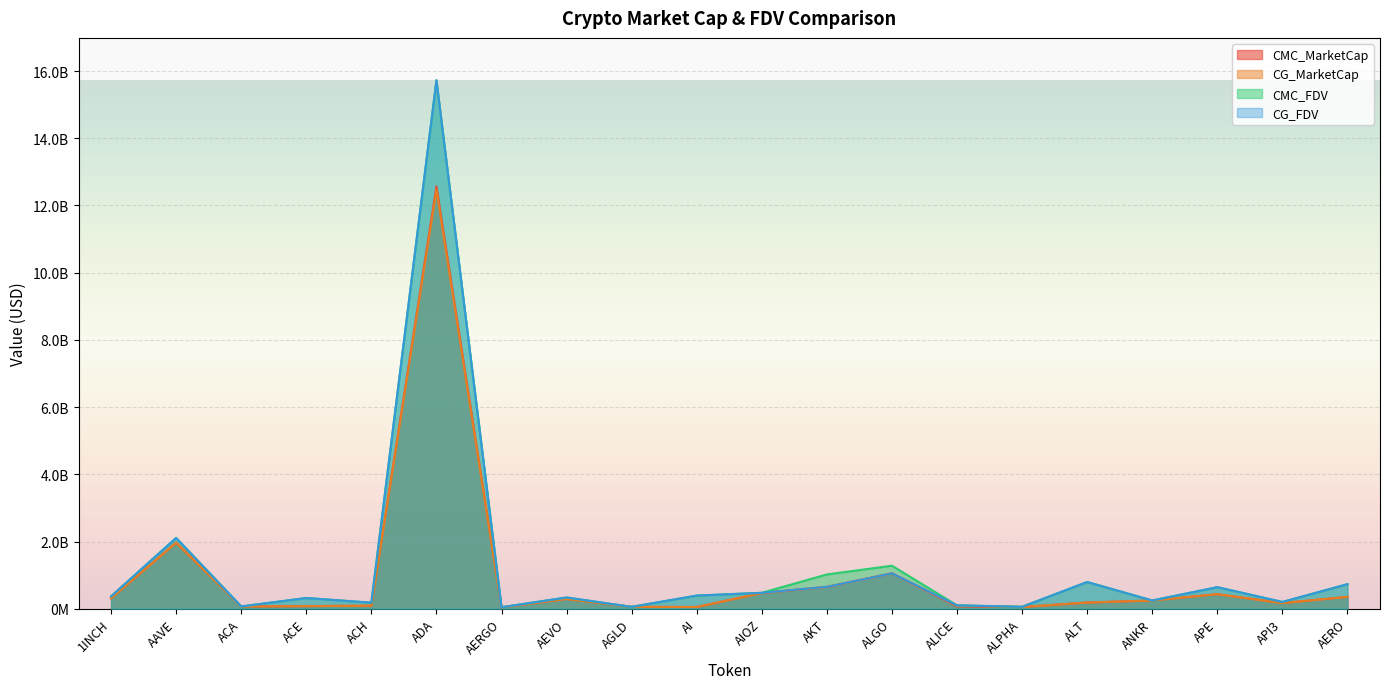

Reading right to left, extract all data points from this chart.

CMC_MarketCap: AERO=352577641	API3=167032434	APE=432521871	ANKR=244936092	ALT=183588703	ALPHA=50170614	ALICE=67981696	ALGO=1052846522	AKT=648443083	AIOZ=466768521	AI=50843149	AGLD=55232807	AEVO=290528985	AERGO=38968269	ADA=12567917245	ACH=88776434	ACE=77415504	ACA=65271128	AAVE=1964105510	1INCH=308930533
CG_MarketCap: AERO=351337402	API3=167032434	APE=432521871	ANKR=244936092	ALT=183588703	ALPHA=50164947	ALICE=92167868	ALGO=1052257080	AKT=648443083	AIOZ=466768521	AI=50843149	AGLD=55239242	AEVO=290551804	AERGO=38809979	ADA=12455273852	ACH=88776434	ACE=77549820	ACA=65260780	AAVE=1963440557	1INCH=308970823
CMC_FDV: AERO=732080866	API3=200486904	APE=640682076	ANKR=245031898	ALT=794338123	ALPHA=56818363	ALICE=100100662	ALGO=1279651842	AKT=1019568876	AIOZ=473293200	AI=390420860	AGLD=55232807	AEVO=334117471	AERGO=43784572	ADA=15727090179	ACH=179489127	ACE=318774357	ACA=67990758	AAVE=2105445476	1INCH=368722150
CG_FDV: AERO=729507430	API3=200658784	APE=641110426	ANKR=244936092	ALT=794612962	ALPHA=56811944	ALICE=100091802	ALGO=1052257084	AKT=650657781	AIOZ=472782494	AI=391101146	AGLD=55239242	AEVO=334143715	AERGO=43606718	ADA=15723314197	ACH=179575205	ACE=317823918	ACA=67979980	AAVE=2104733345	1INCH=368770238